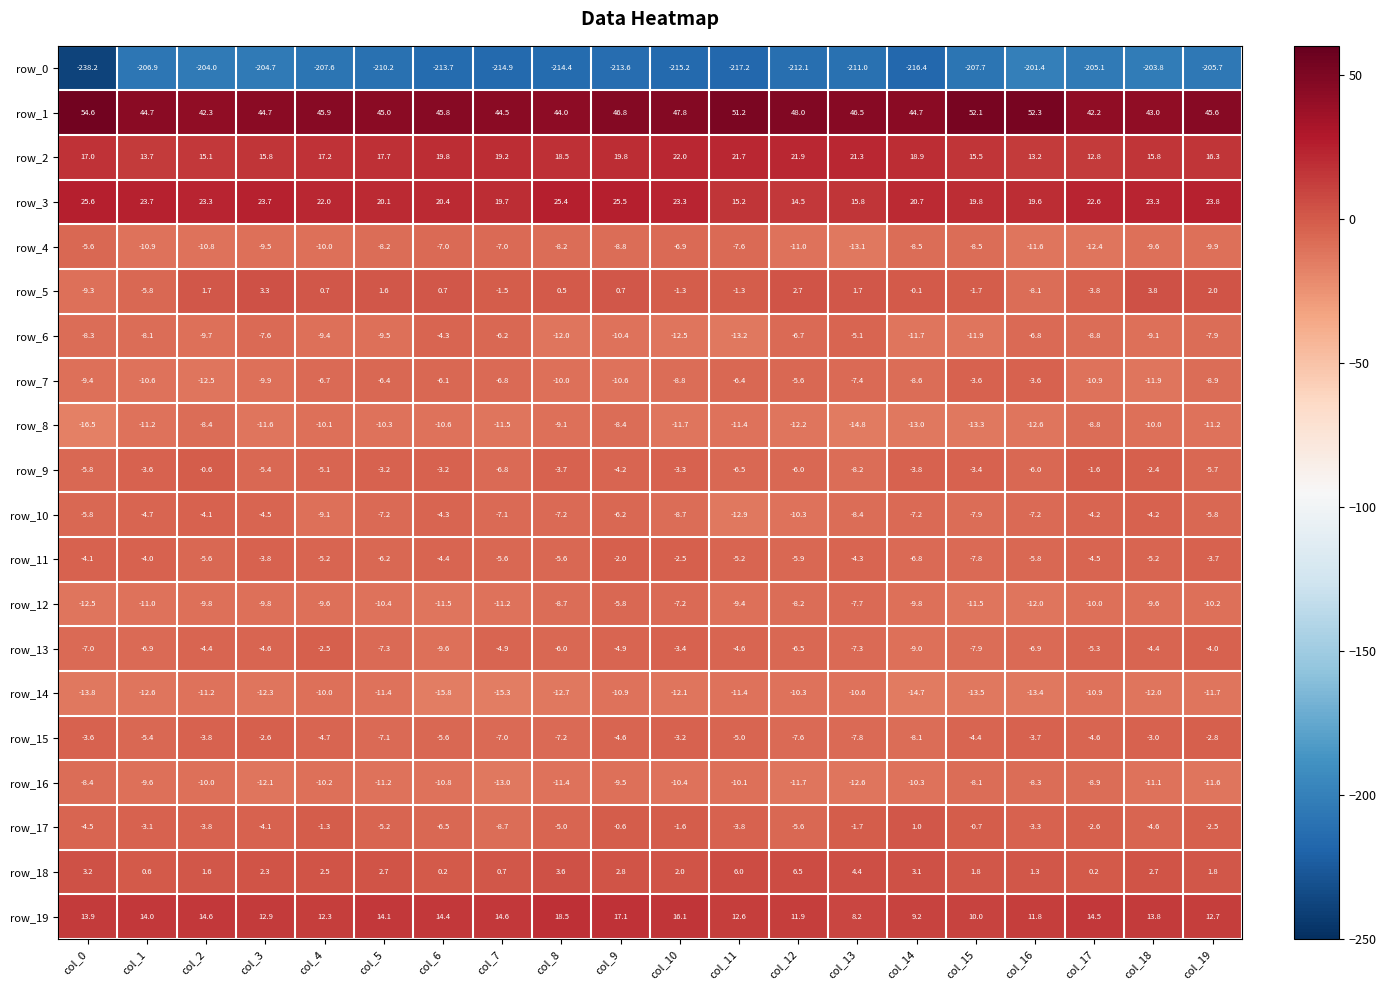

What is the approximate value of row_8 at col_7?

-11.5